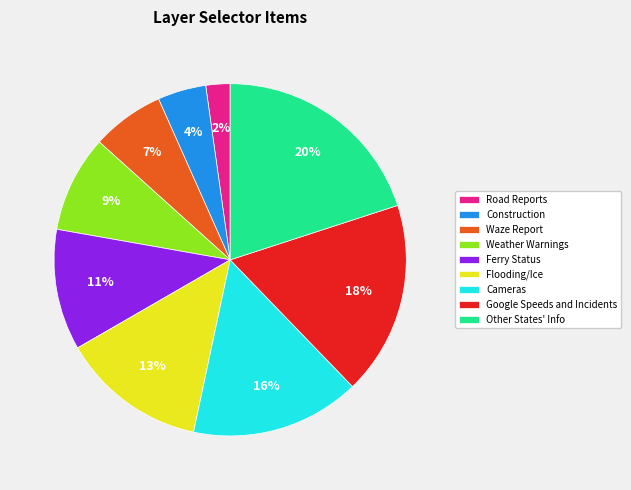

The Weather Warnings slice represents 9% of the pie. True or false?

True